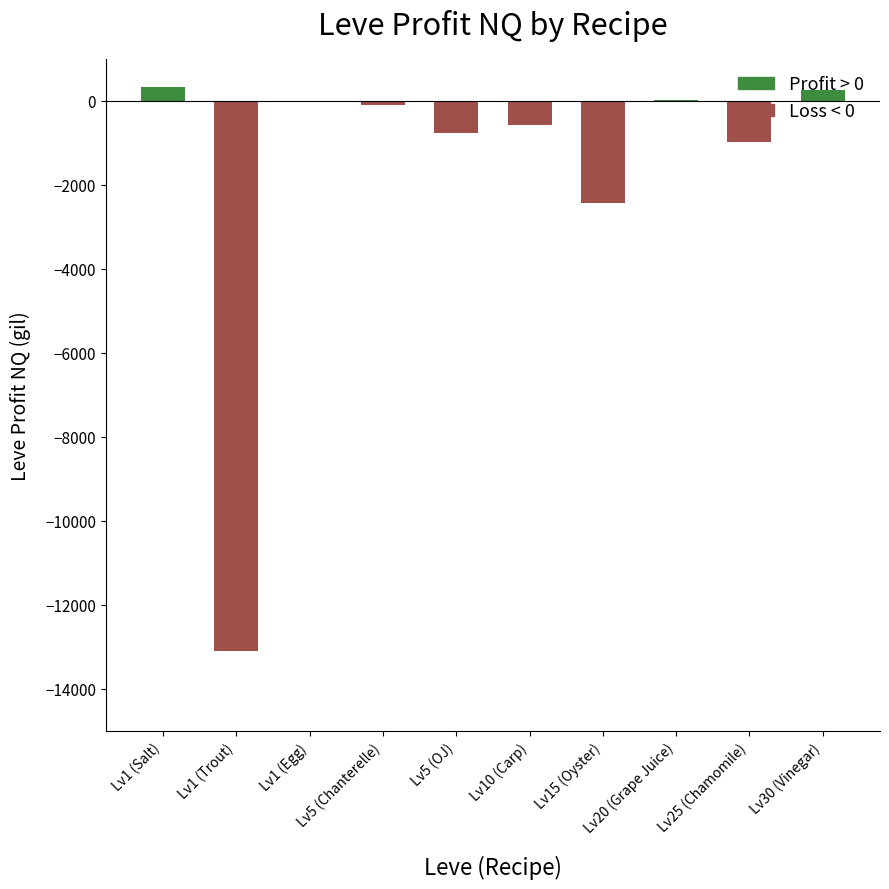

Is it true that Loss < 0 equals -13087.4 at Lv1 (Trout)?

True